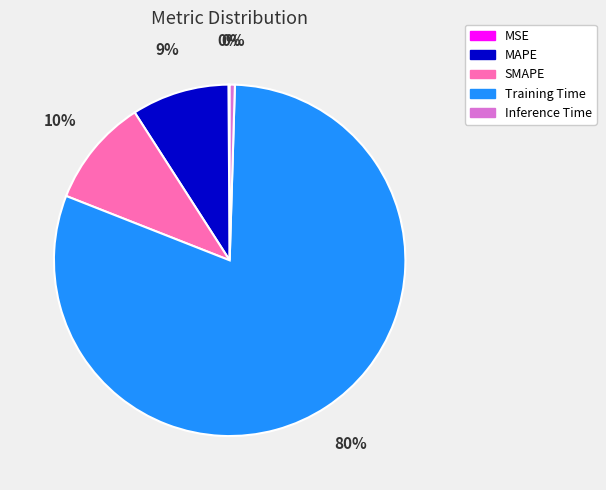

To the nearest percent, what percentage of the pie is SMAPE?

10%